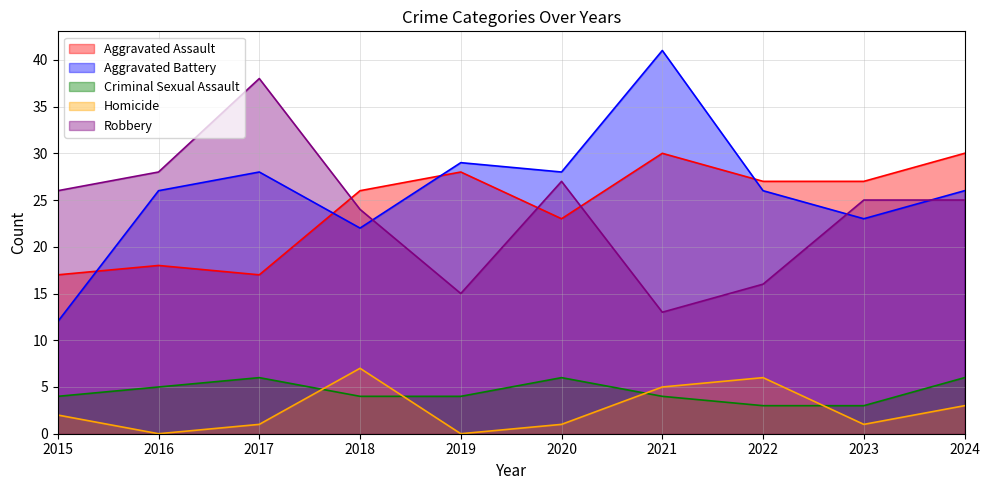

What is the difference between the maximum and minimum values in the Criminal Sexual Assault series?

3